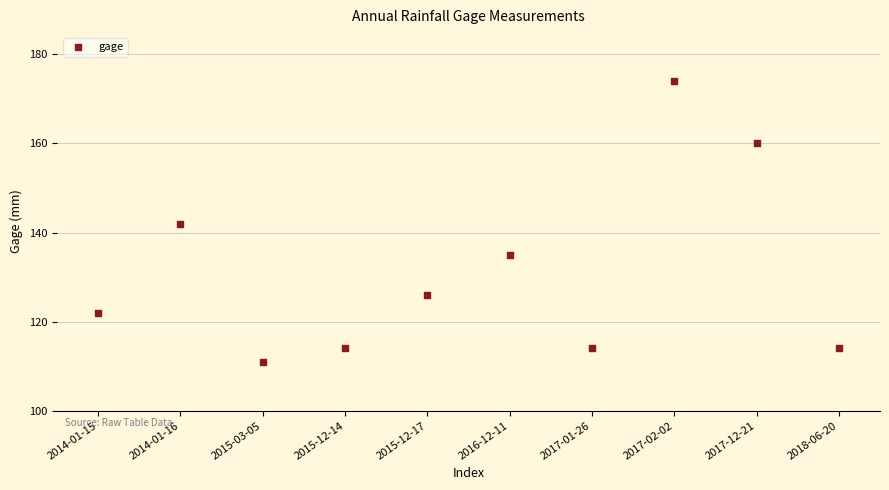

What is the range of Y values (max minus min)?

63